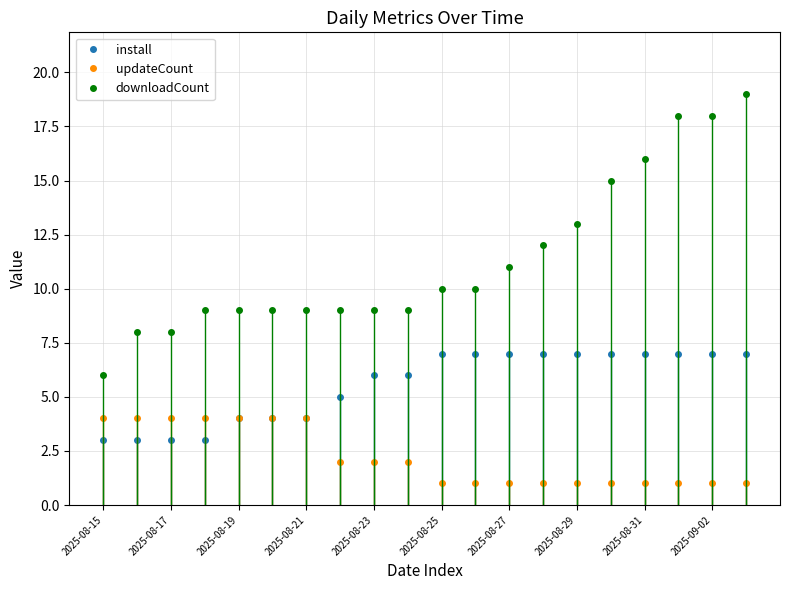

Between 2025-08-17 and 2025-08-15, which is larger?

2025-08-17